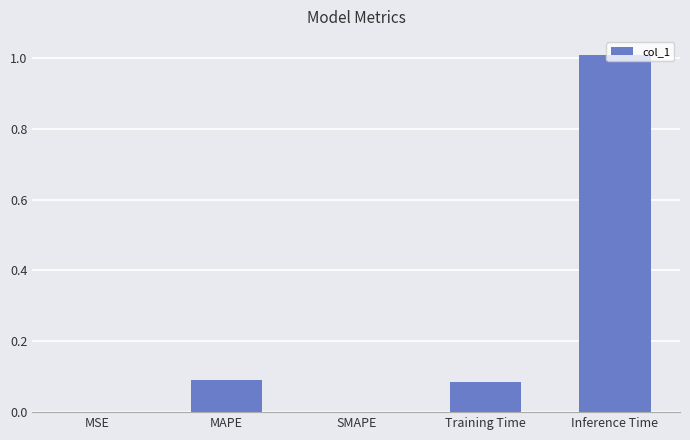

Between SMAPE and Training Time, which is larger?

Training Time